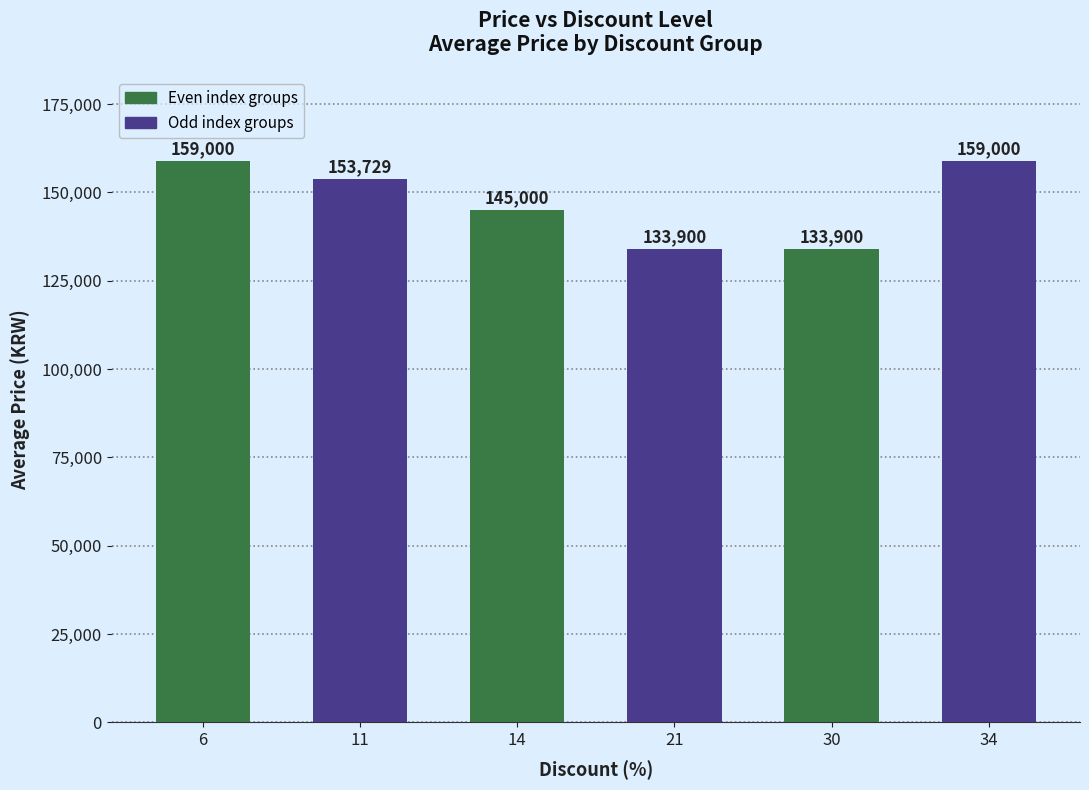

What is the value of the 3rd bar from the left?

145000